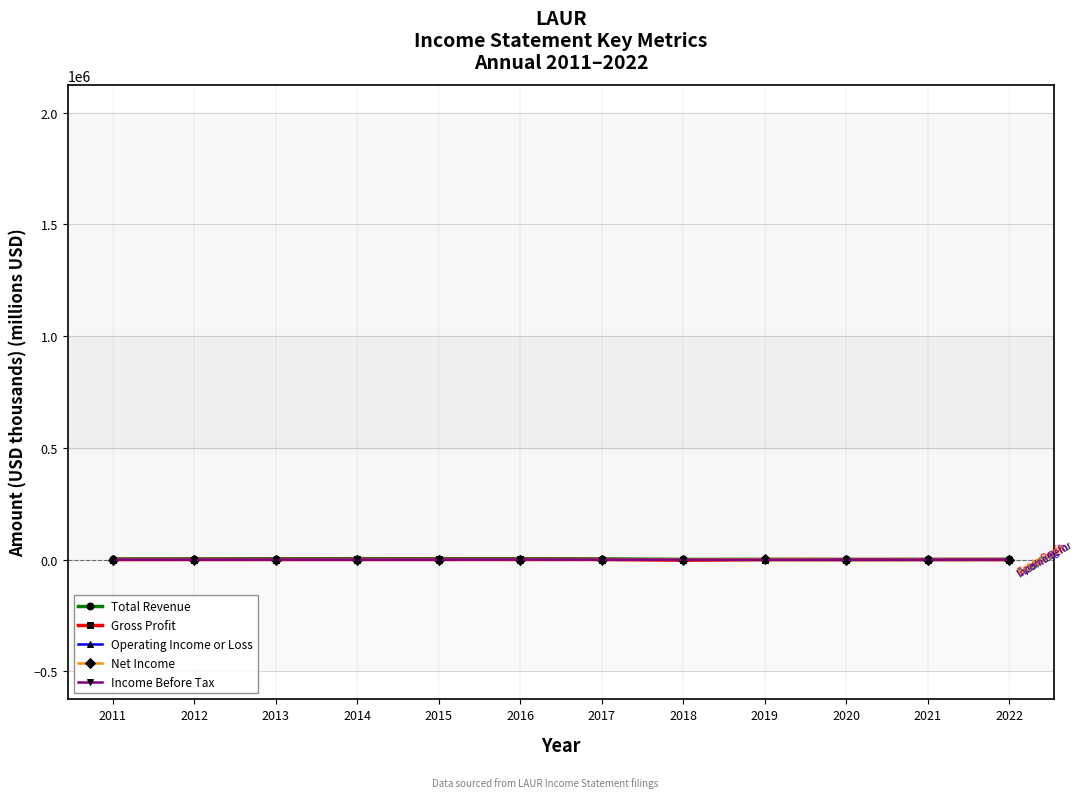

After their last crossing, which series has the higher values: Net Income or Gross Profit?

Gross Profit